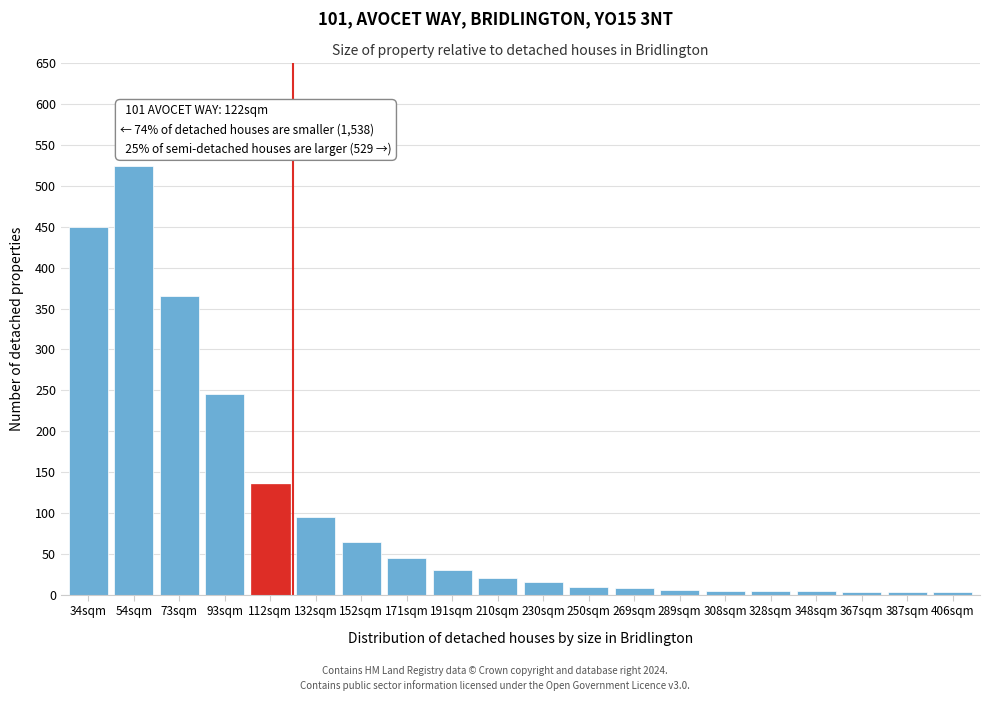

What is the label of the 17th bar from the left?

348sqm